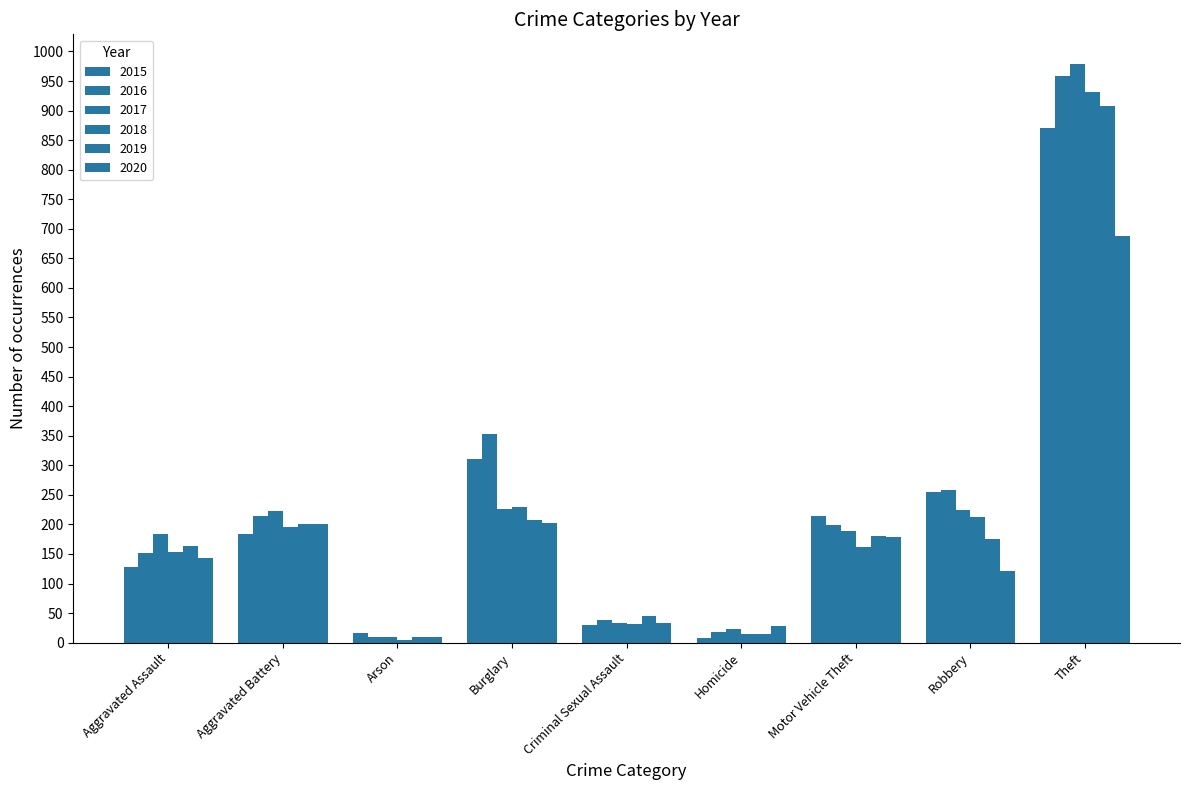

List the series in order of their peak value, highest first.

2017, 2016, 2018, 2019, 2015, 2020